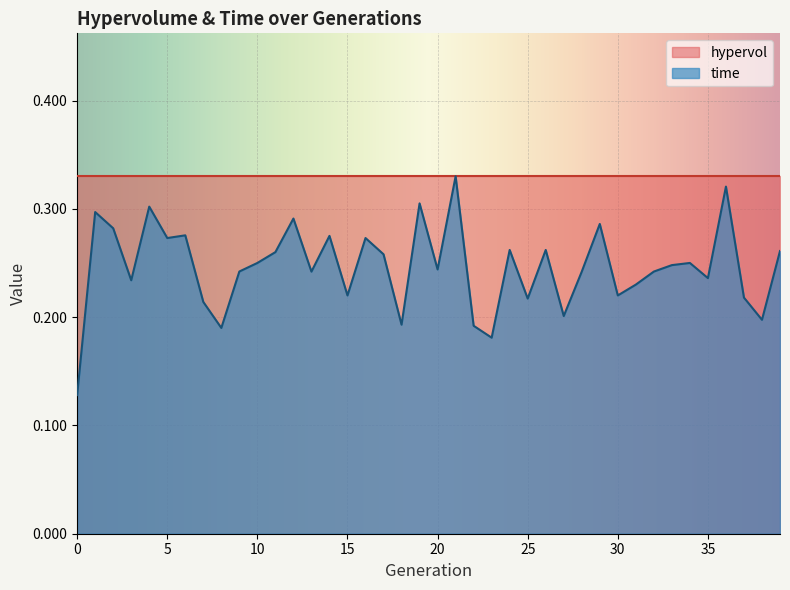

Rank the categories by value from highest to lowest.

21, 36, 19, 4, 1, 12, 29, 2, 6, 14, 16, 5, 24, 26, 39, 11, 17, 10, 34, 33, 20, 9, 32, 28, 13, 35, 3, 31, 15, 30, 37, 25, 7, 27, 38, 18, 22, 8, 23, 0